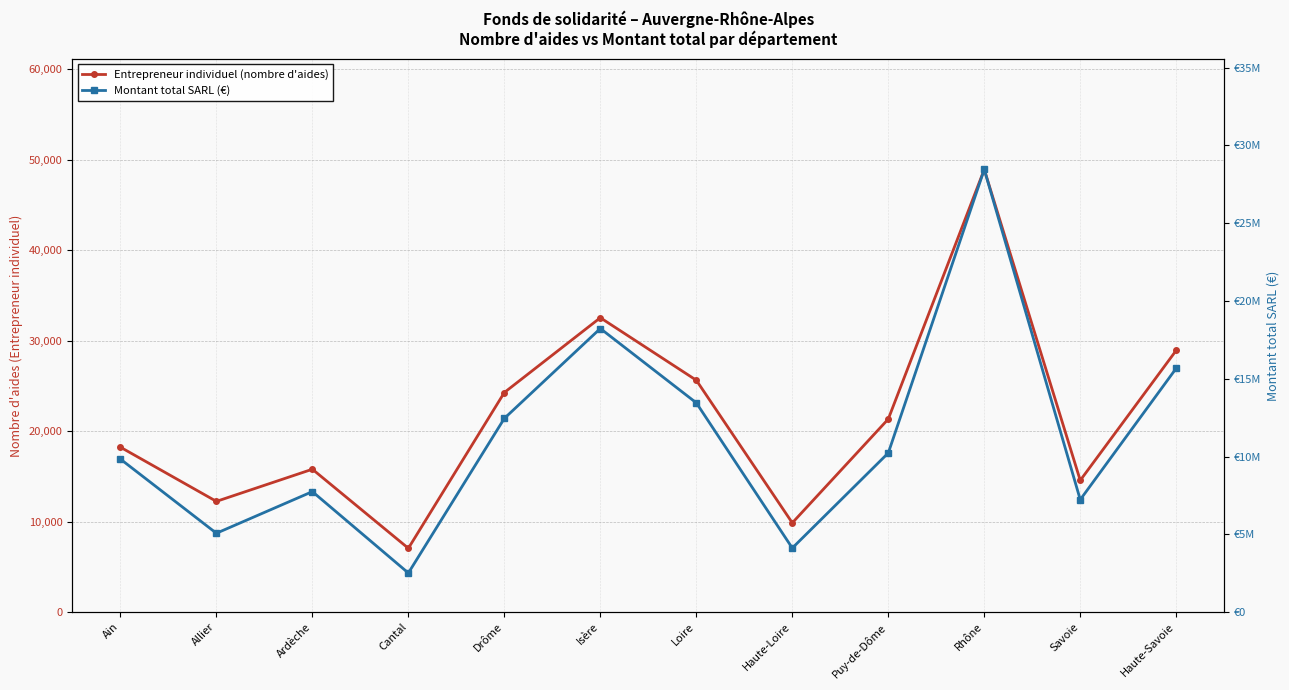

True or false: Montant total SARL (€) and Entrepreneur individuel (nombre d'aides) intersect in this chart.

False